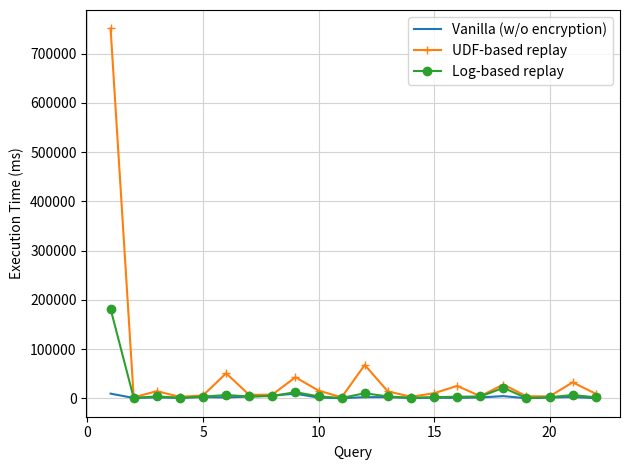

Rank the series by their maximum value, from highest to lowest.

UDF-based replay, Log-based replay, Vanilla (w/o encryption)